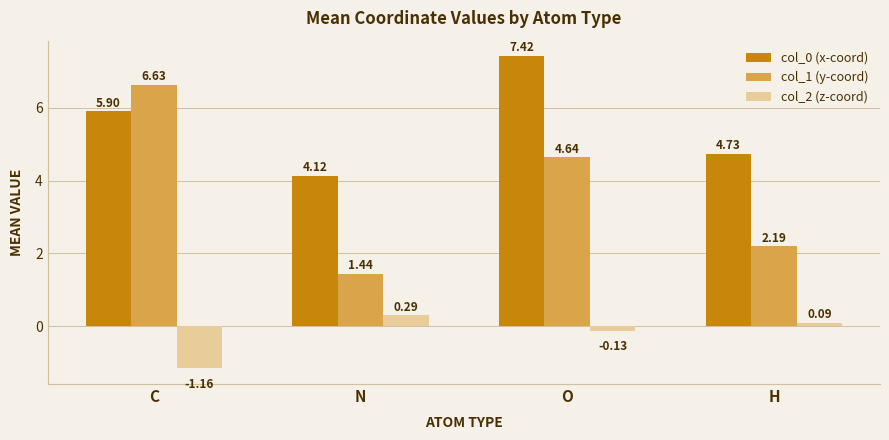

At which label is col_0 (x-coord) closest to 5?

H